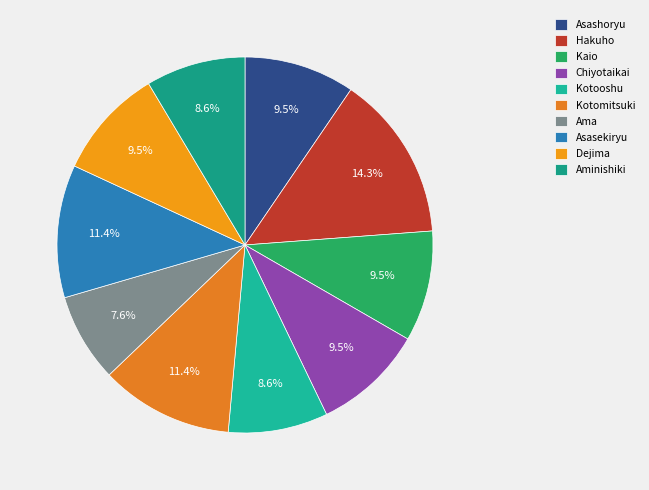

The Kotooshu slice represents 9% of the pie. True or false?

True